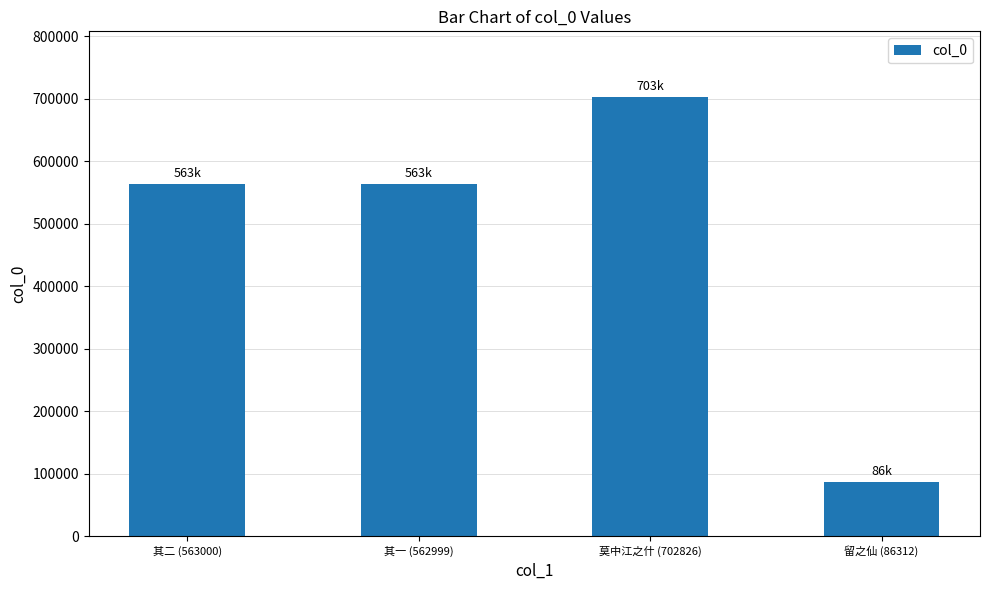

What is the ratio of the value at 其一 (562999) to the value at 莫中江之什 (702826)?

0.8